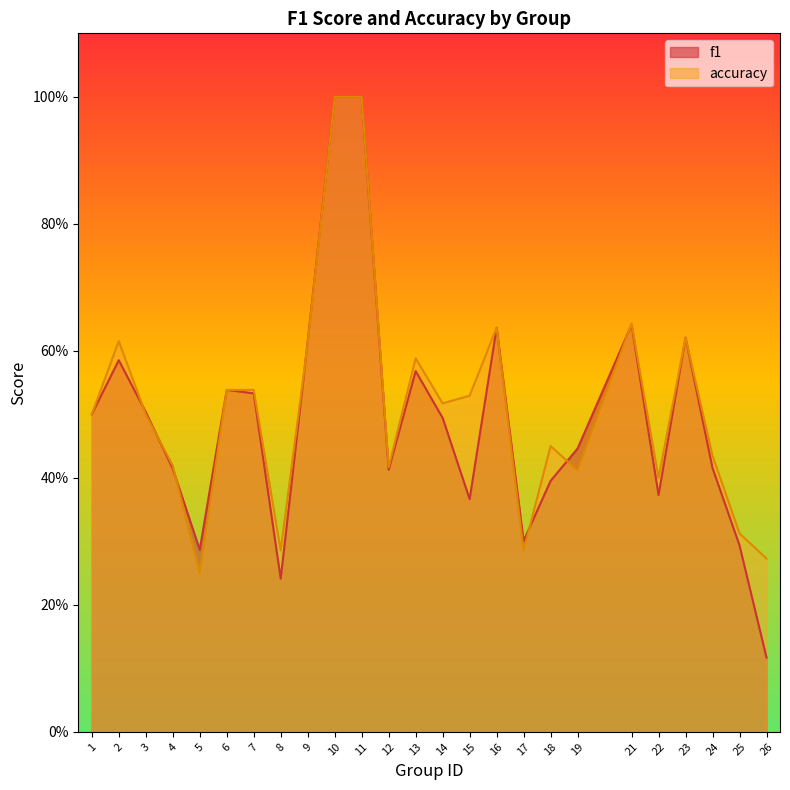

How many times do f1 and accuracy cross each other?

7